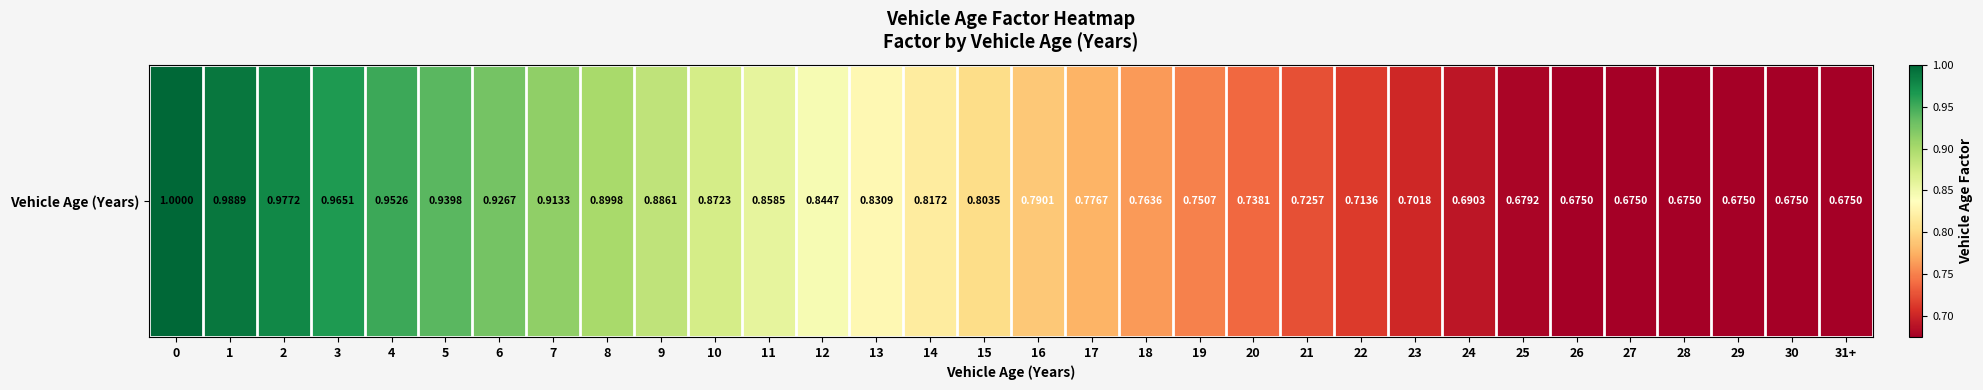

What is the greatest value displayed?

1.0